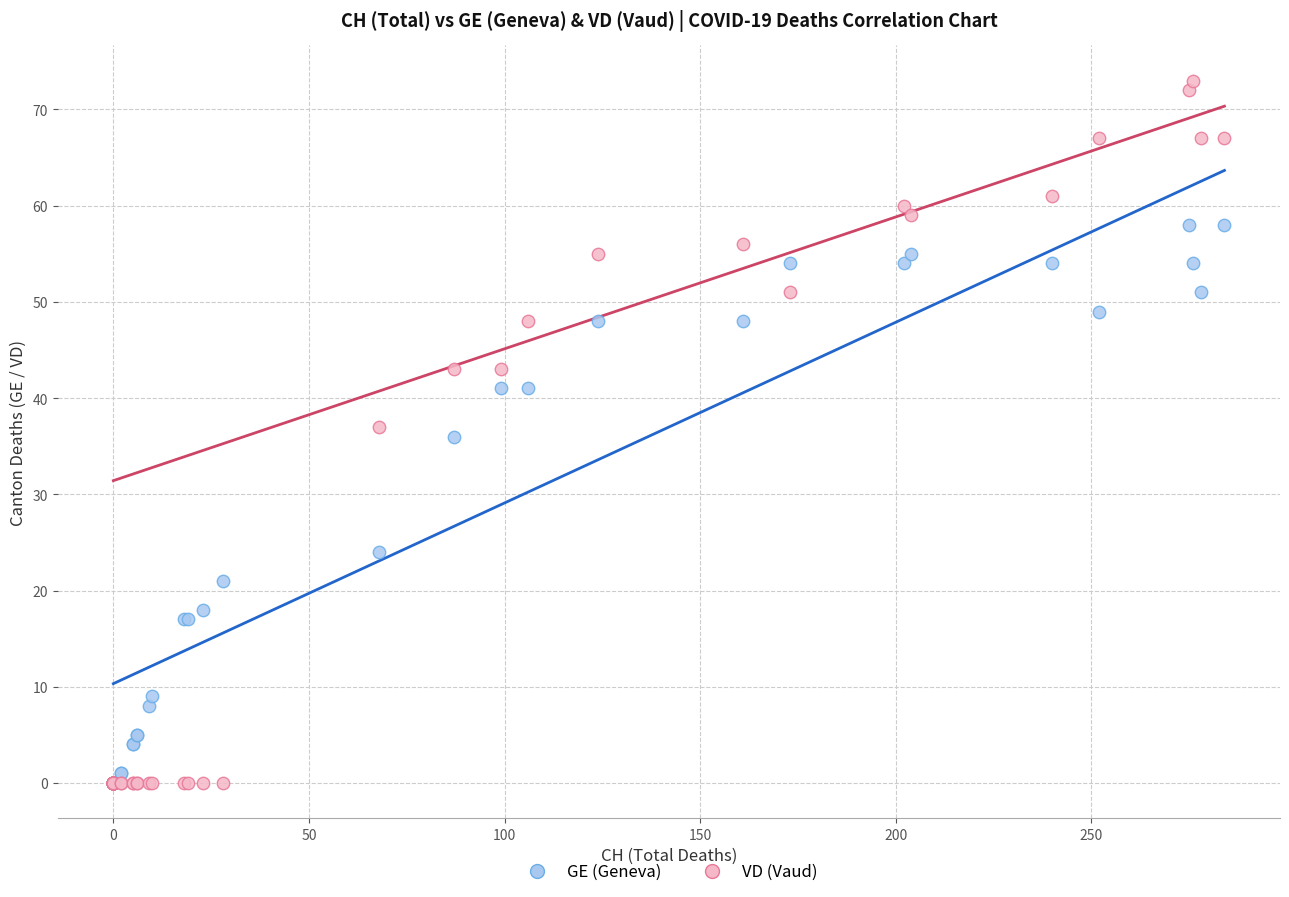

What are all the series names shown in the legend?

GE (Geneva), VD (Vaud)